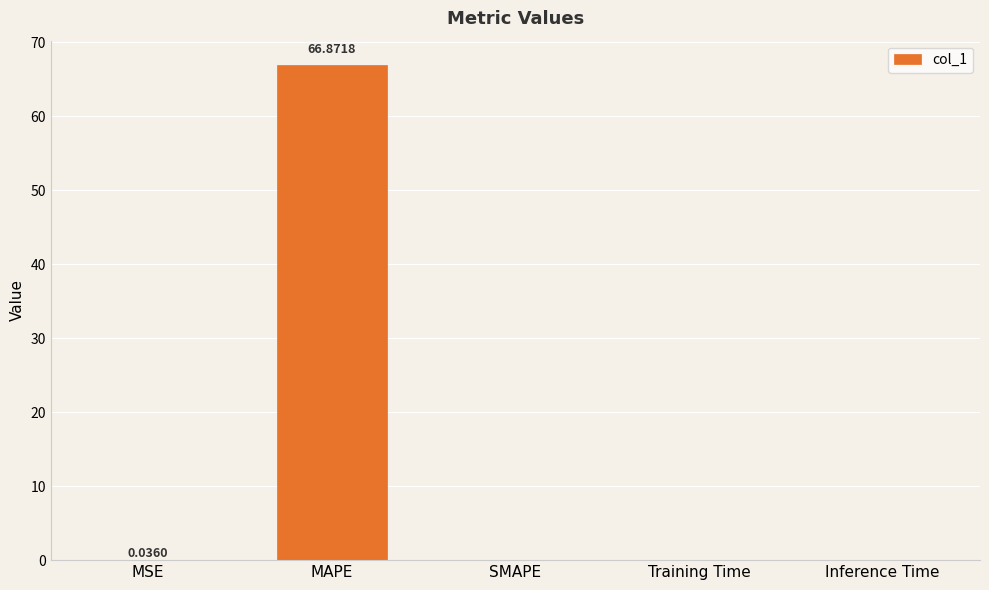

Between MAPE and Training Time, which is larger?

MAPE